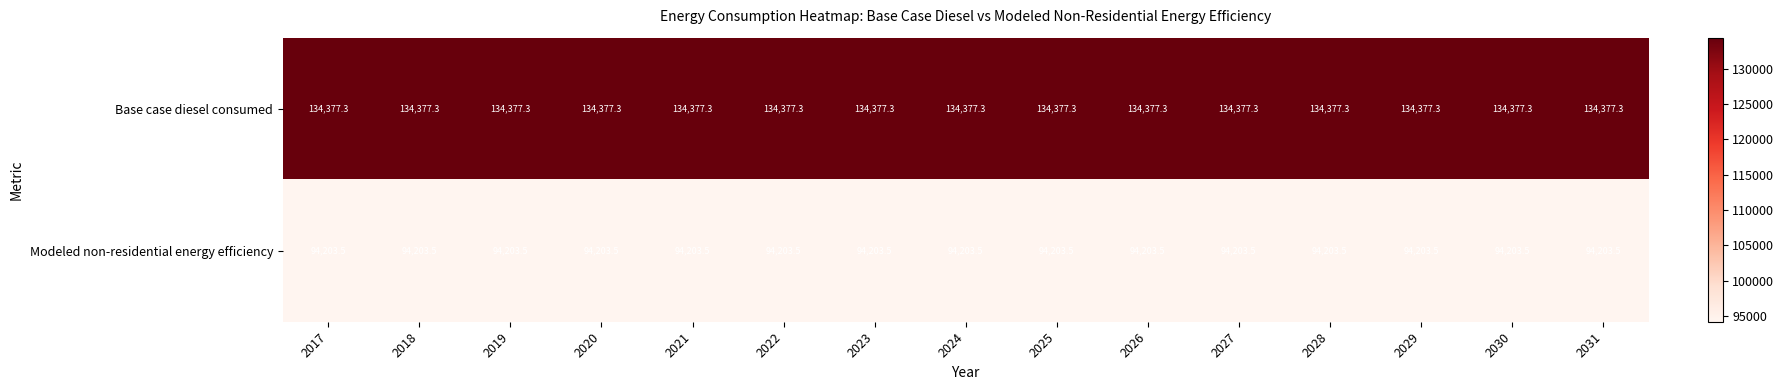

How many distinct data groups are displayed?

2